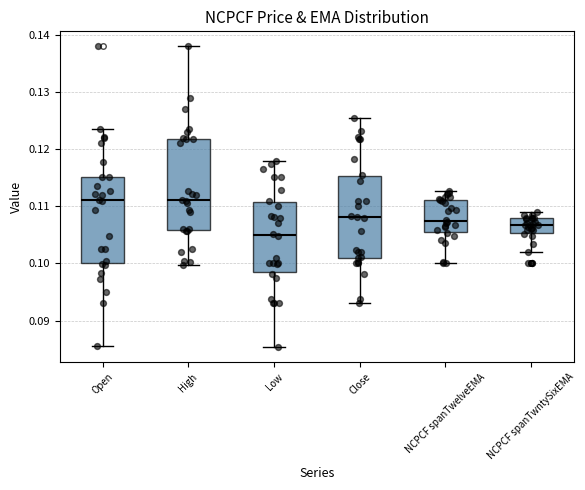

Which box's median line is the lowest?

Low